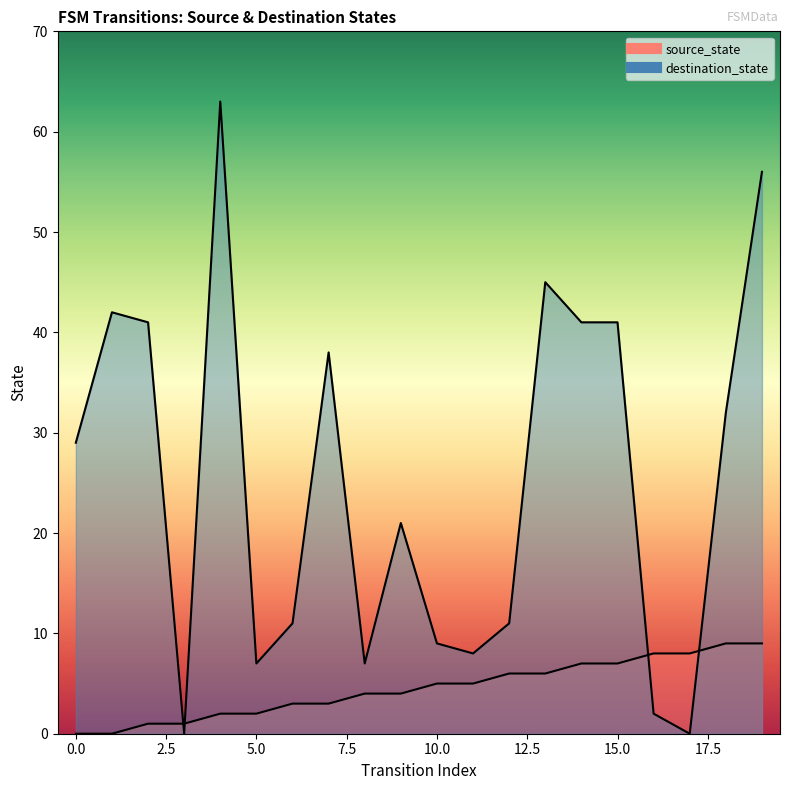

List the series in order of their peak value, lowest first.

source_state, destination_state